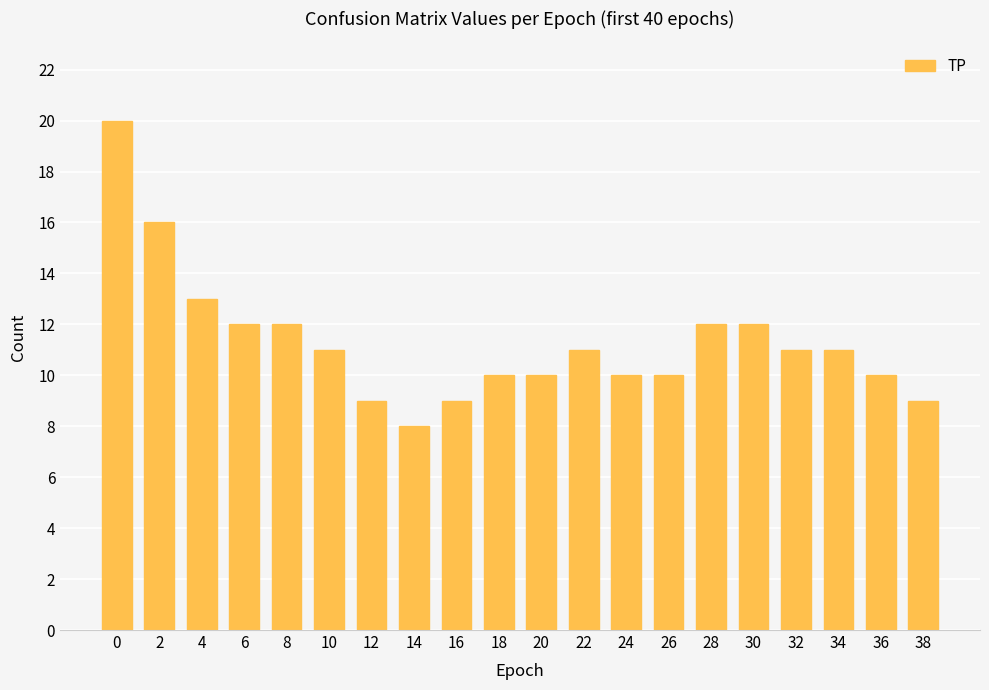

The value at 34 is 11. True or false?

True